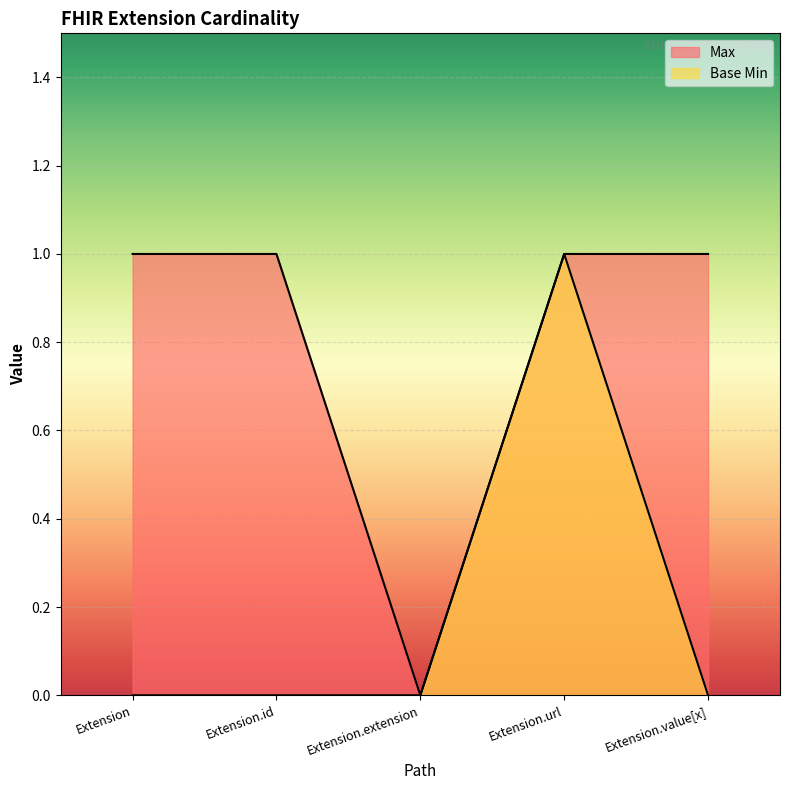

At how many categories does at least one series exceed 0?

4